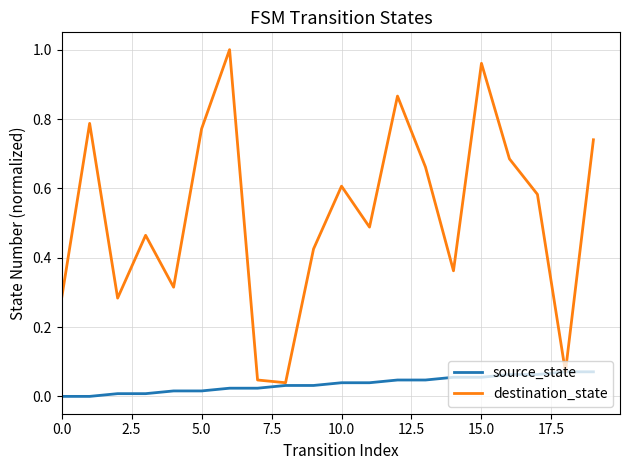

Is this an area chart (filled region under the line)?

No